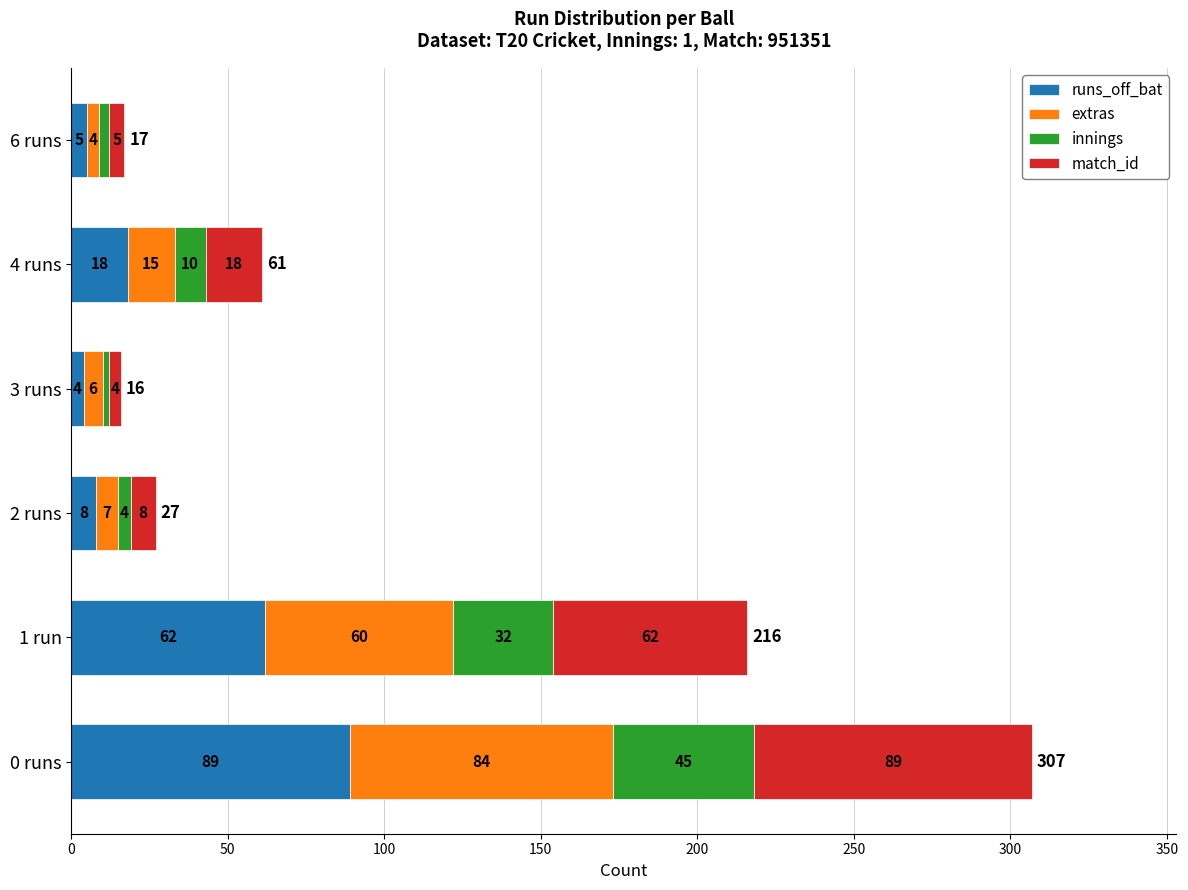

Is it true that runs_off_bat equals 8 at 2 runs?

True